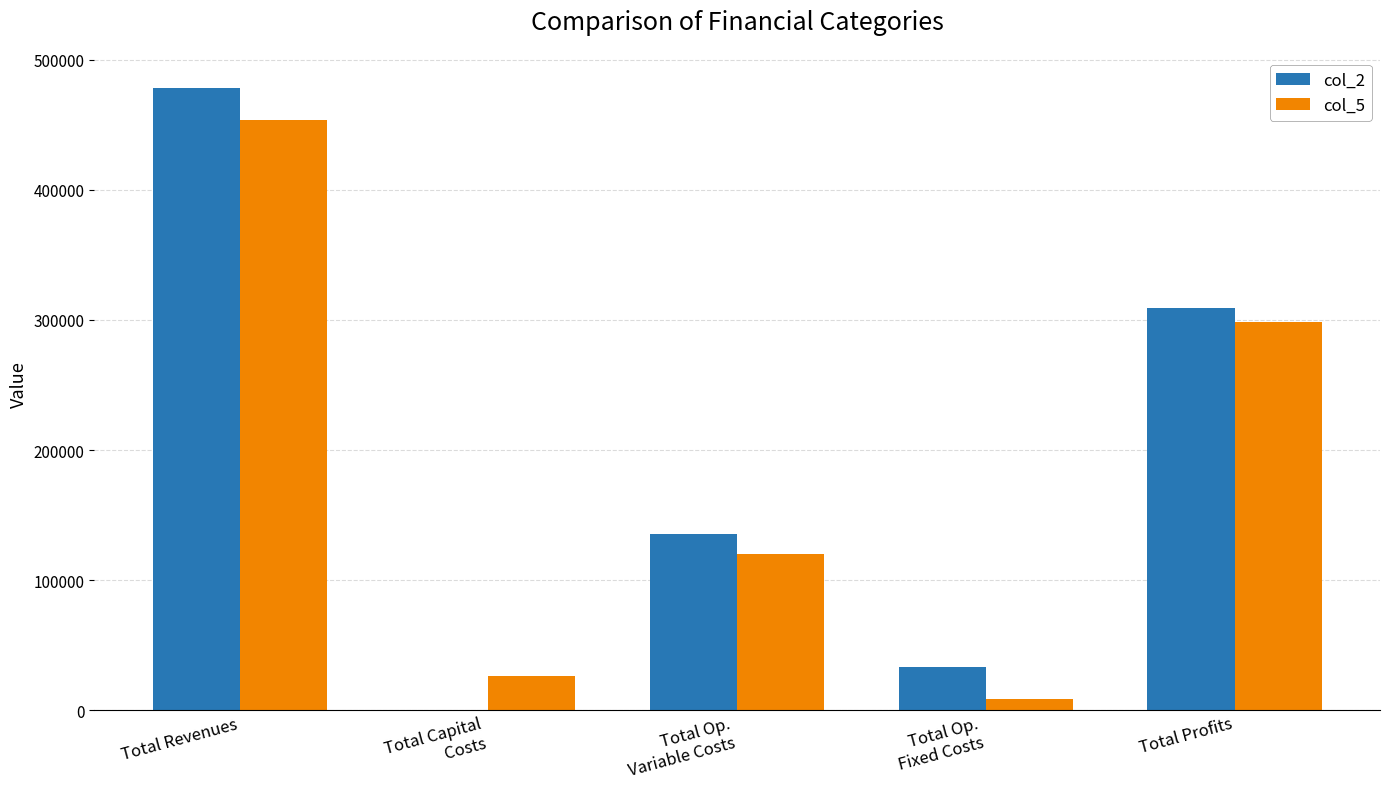

Which series has the largest total across all categories?

col_2